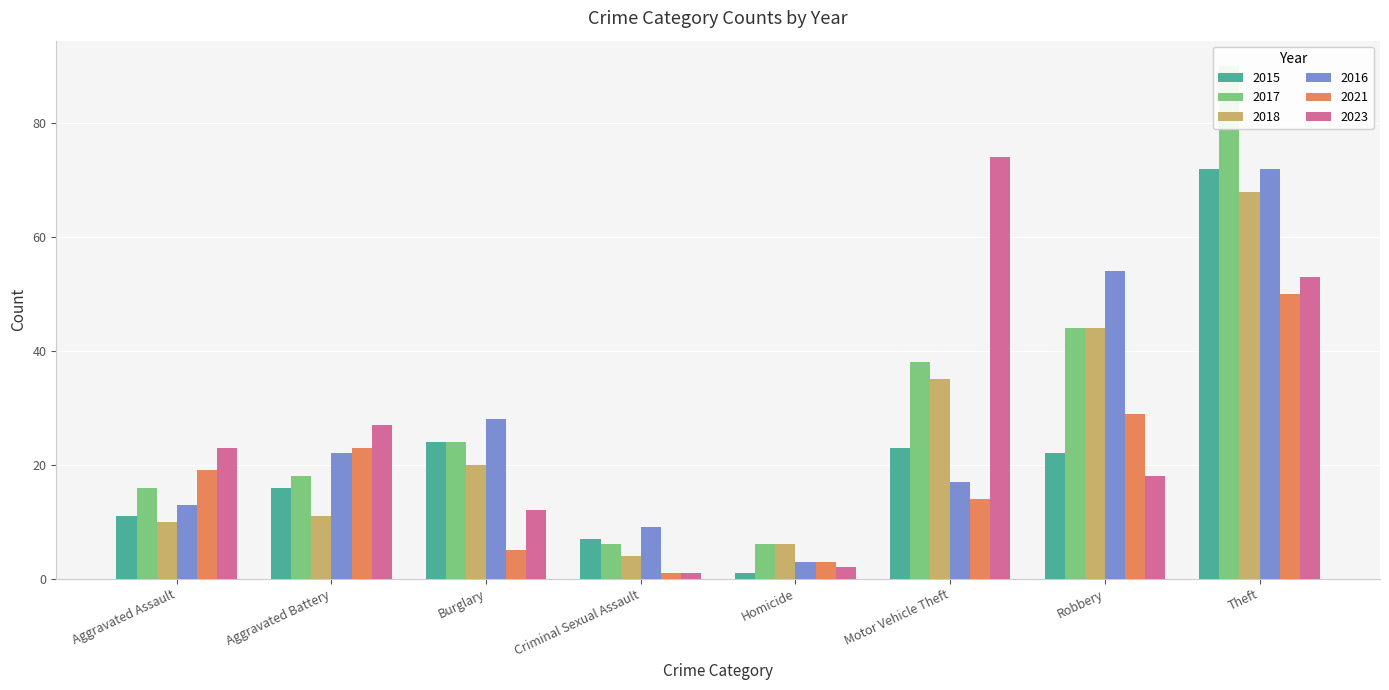

At how many categories does at least one series exceed 86?

1